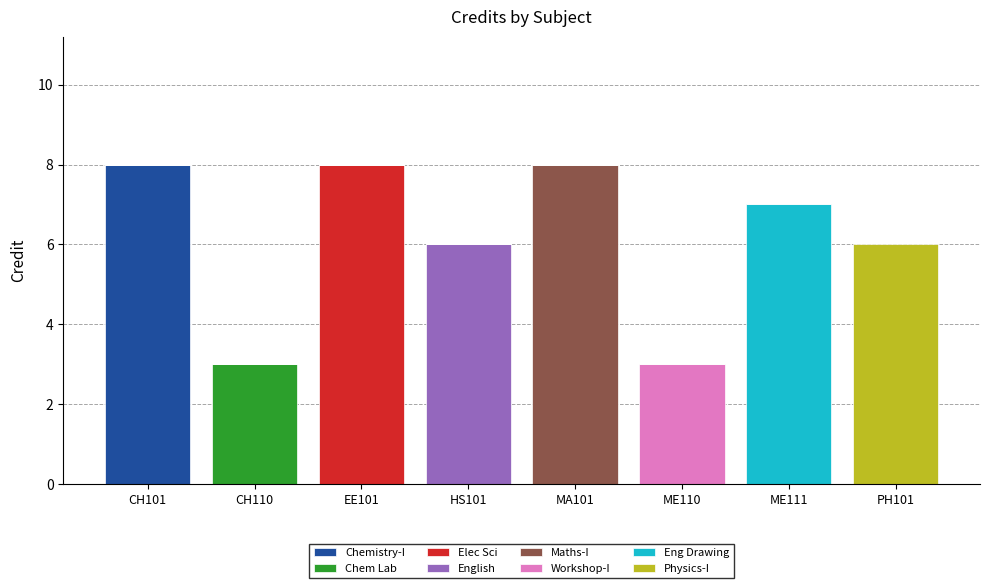

What is the total value across all series at ME110?

3